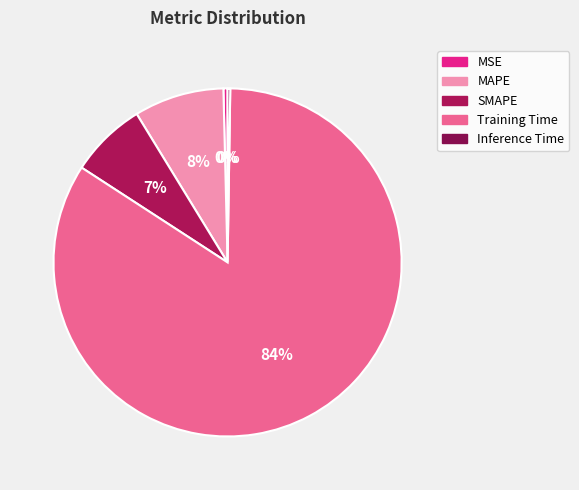

Which has a higher value, SMAPE or MAPE?

MAPE